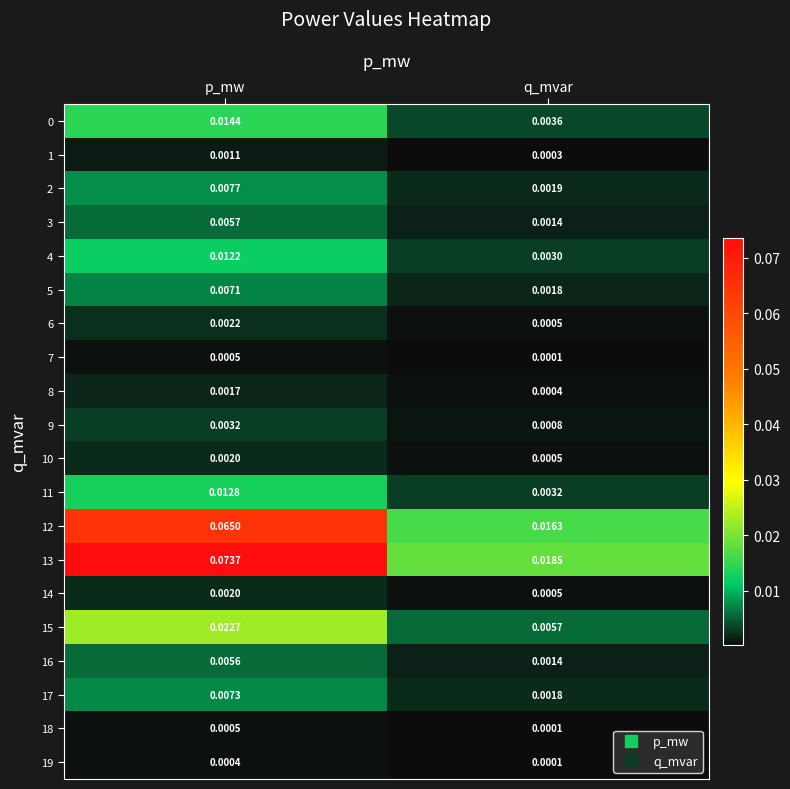

Which category has the lowest value across all series?

q_mvar